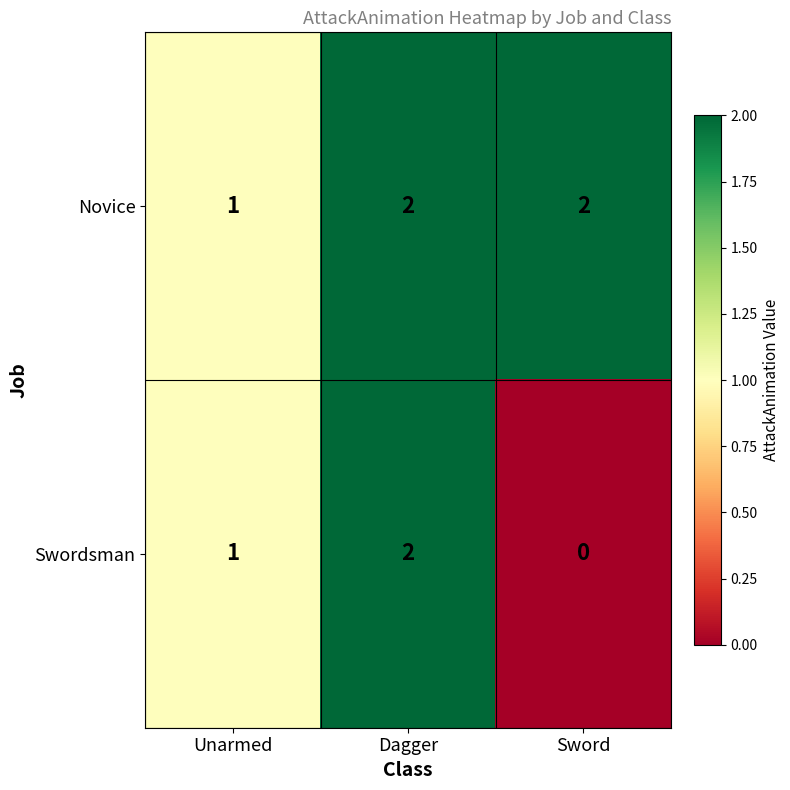

Is it true that Novice equals 1 at Unarmed?

True